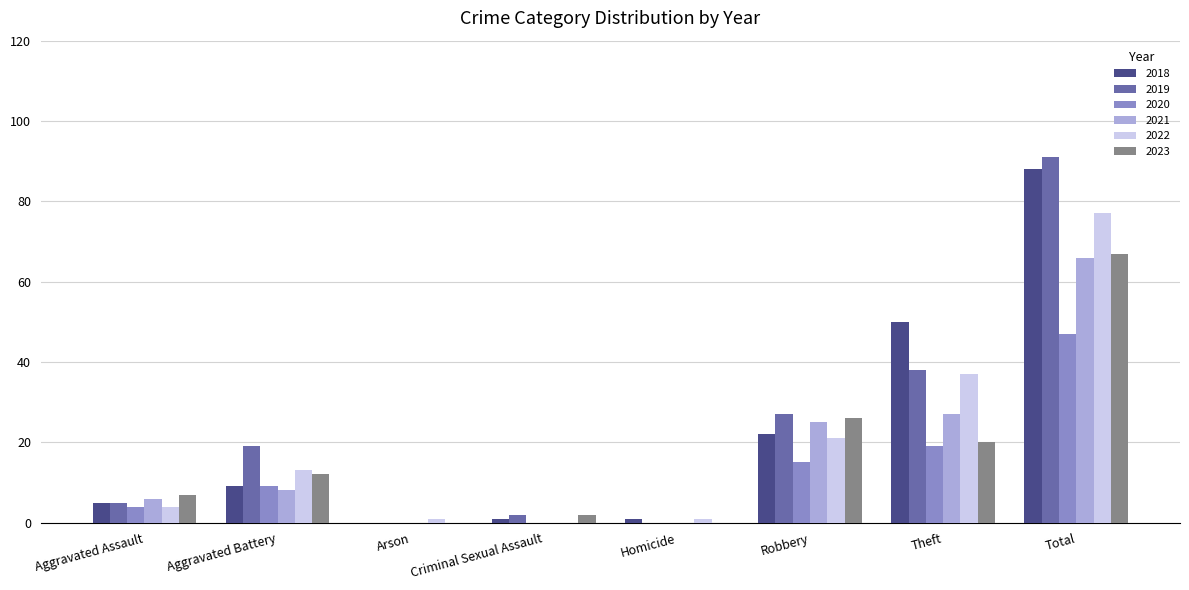

What are all the series names shown in the legend?

2018, 2019, 2020, 2021, 2022, 2023